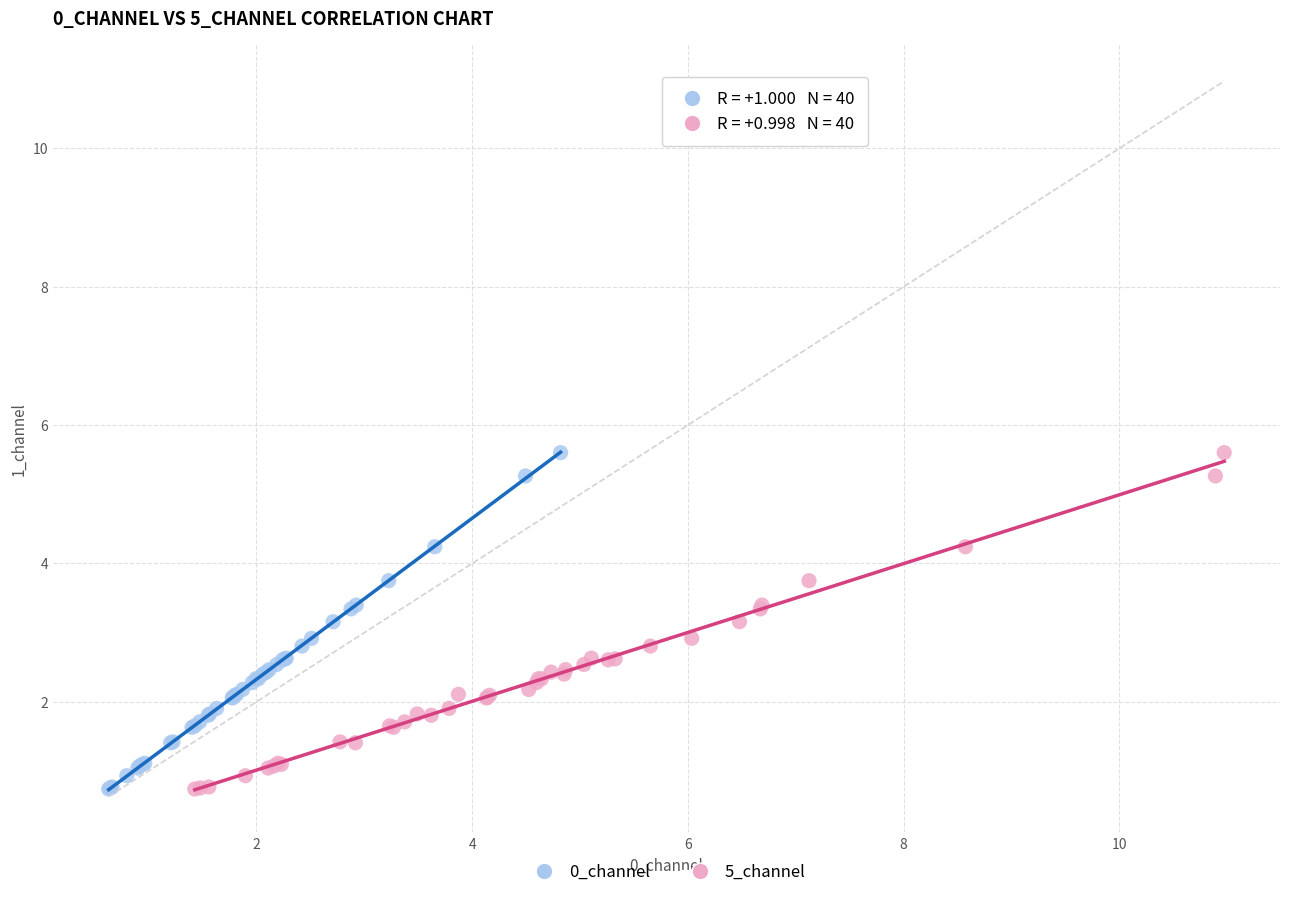

What are all the series names shown in the legend?

0_channel, 5_channel